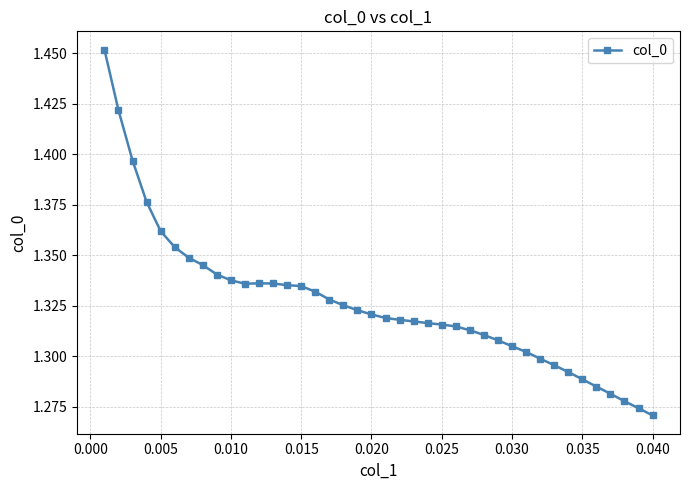

How many values are between 1 and 2?

40